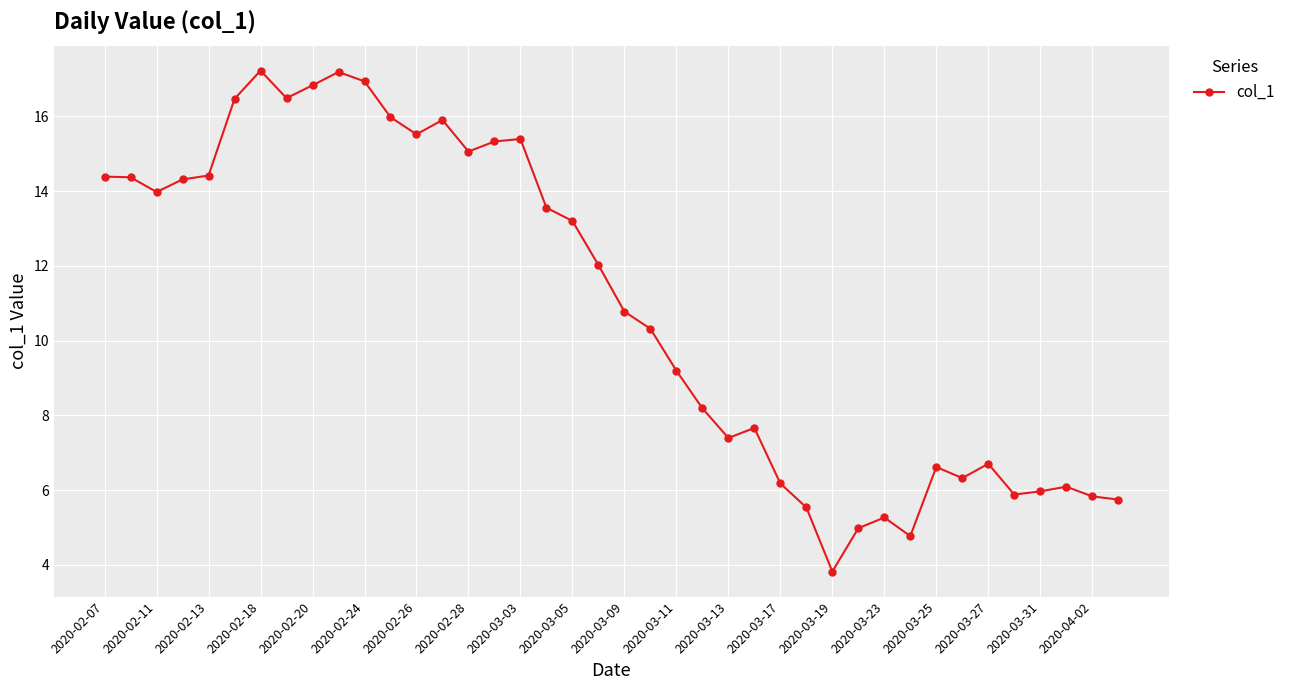

What is the greatest value displayed?

17.2